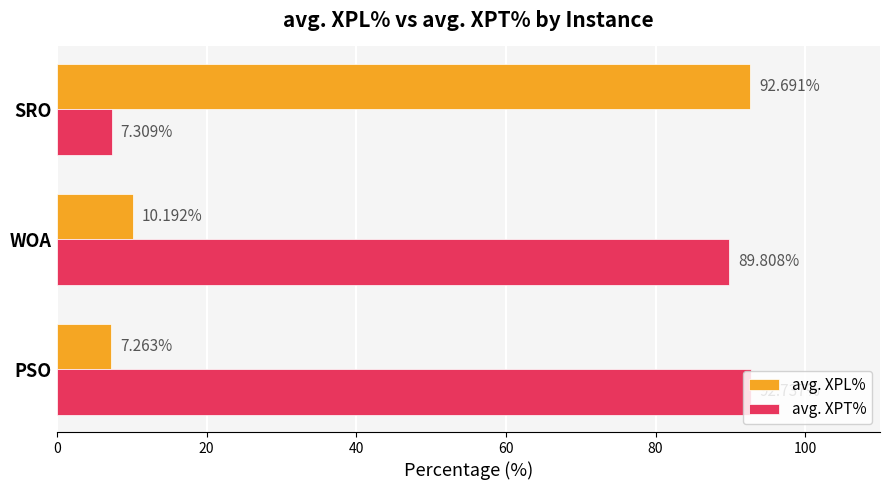

Rank the series by their maximum value, from highest to lowest.

avg. XPT%, avg. XPL%